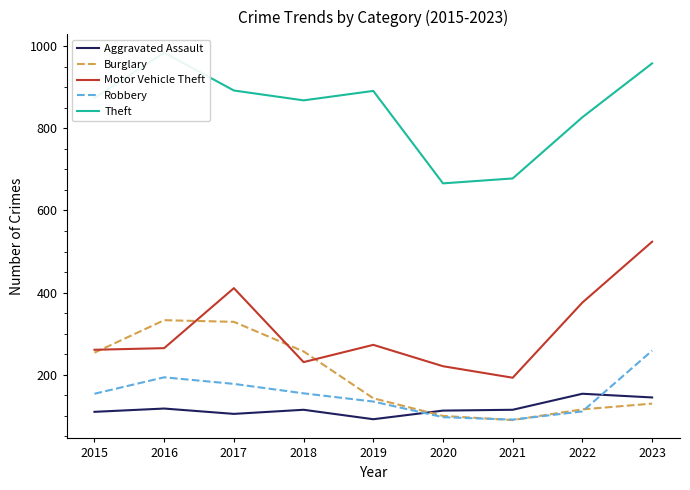

Reading left to right, list all the values displayed in this chart.

Aggravated Assault: 2015=110	2016=118	2017=105	2018=115	2019=92	2020=113	2021=115	2022=154	2023=145
Burglary: 2015=254	2016=333	2017=329	2018=257	2019=143	2020=100	2021=90	2022=116	2023=130
Motor Vehicle Theft: 2015=261	2016=265	2017=411	2018=231	2019=273	2020=221	2021=193	2022=376	2023=524
Robbery: 2015=154	2016=194	2017=178	2018=155	2019=135	2020=97	2021=91	2022=111	2023=259
Theft: 2015=874	2016=984	2017=892	2018=868	2019=891	2020=666	2021=678	2022=827	2023=958